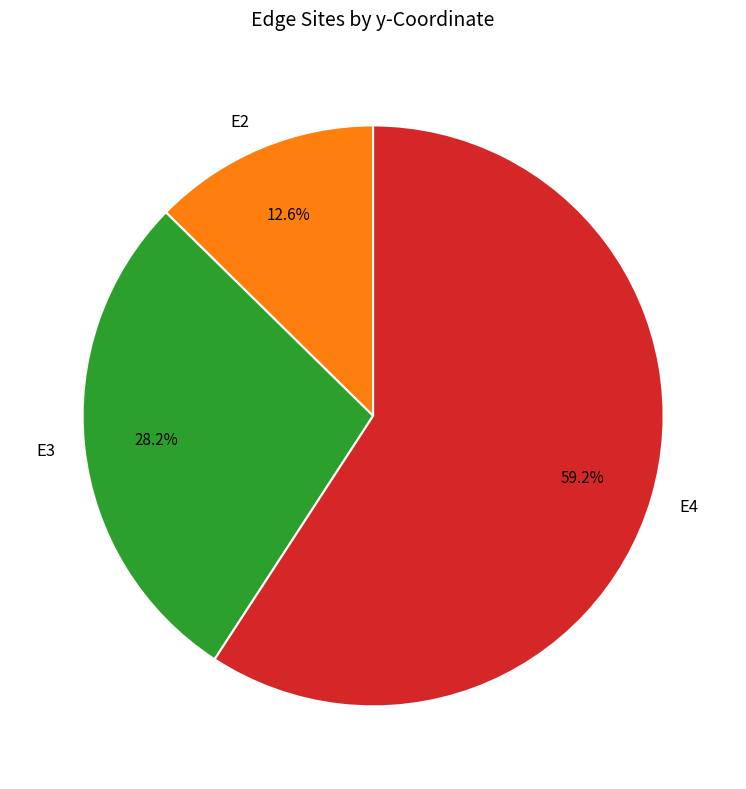

Is the sum of E4 and E3 greater than half?

Yes